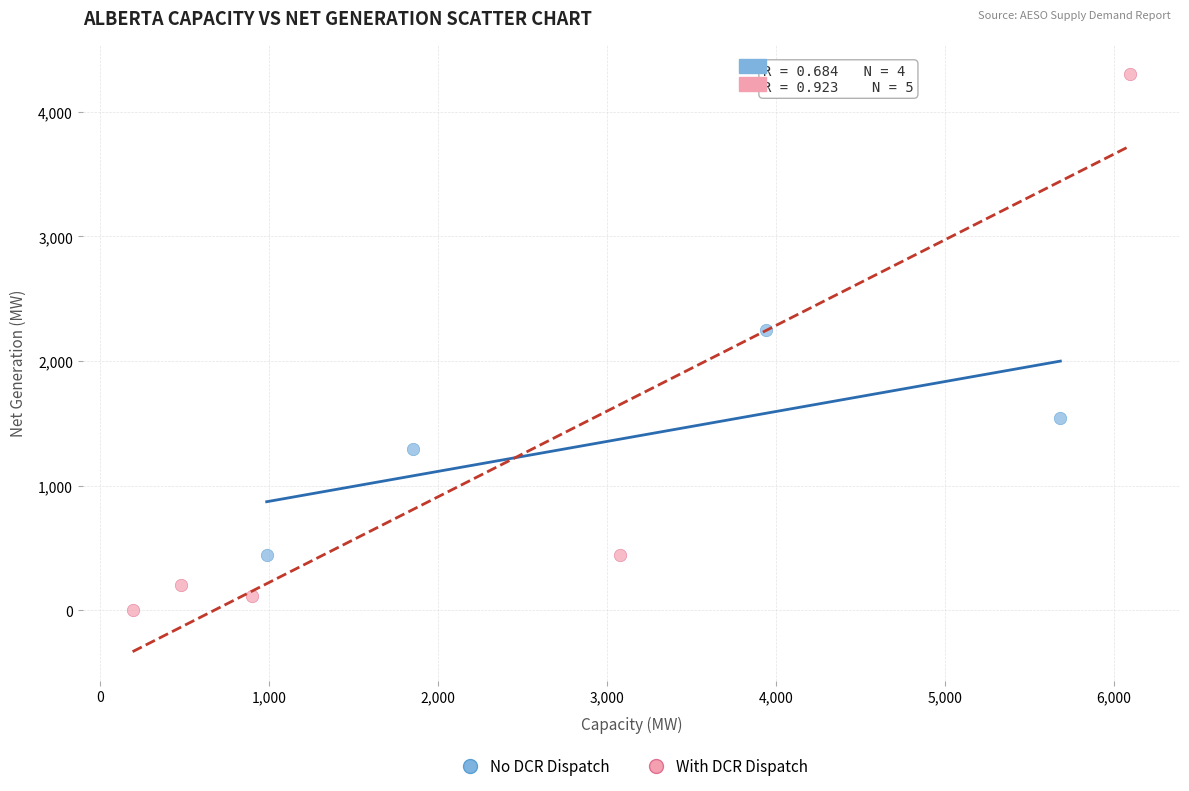

Which series contains the lowest Y value?

With DCR Dispatch